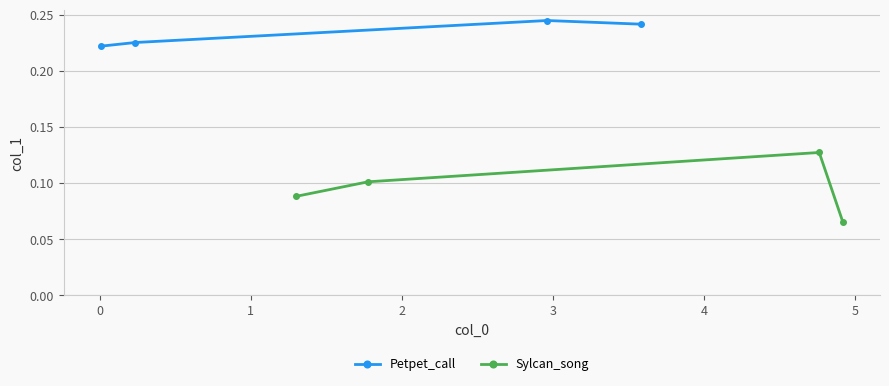

Count the Petpet_call values in the range 0 to 1.

4